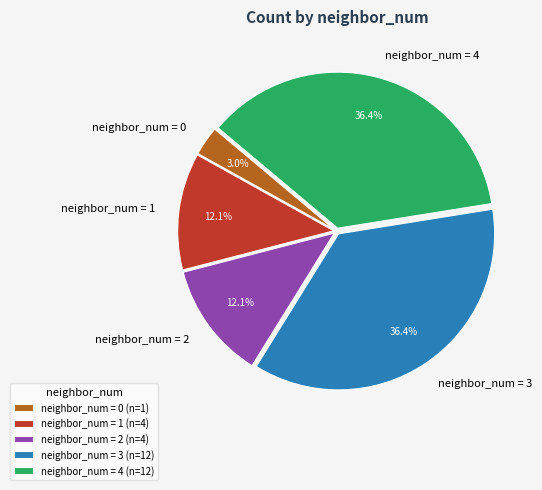

What percentage is NOT represented by neighbor_num = 0?

97.0%